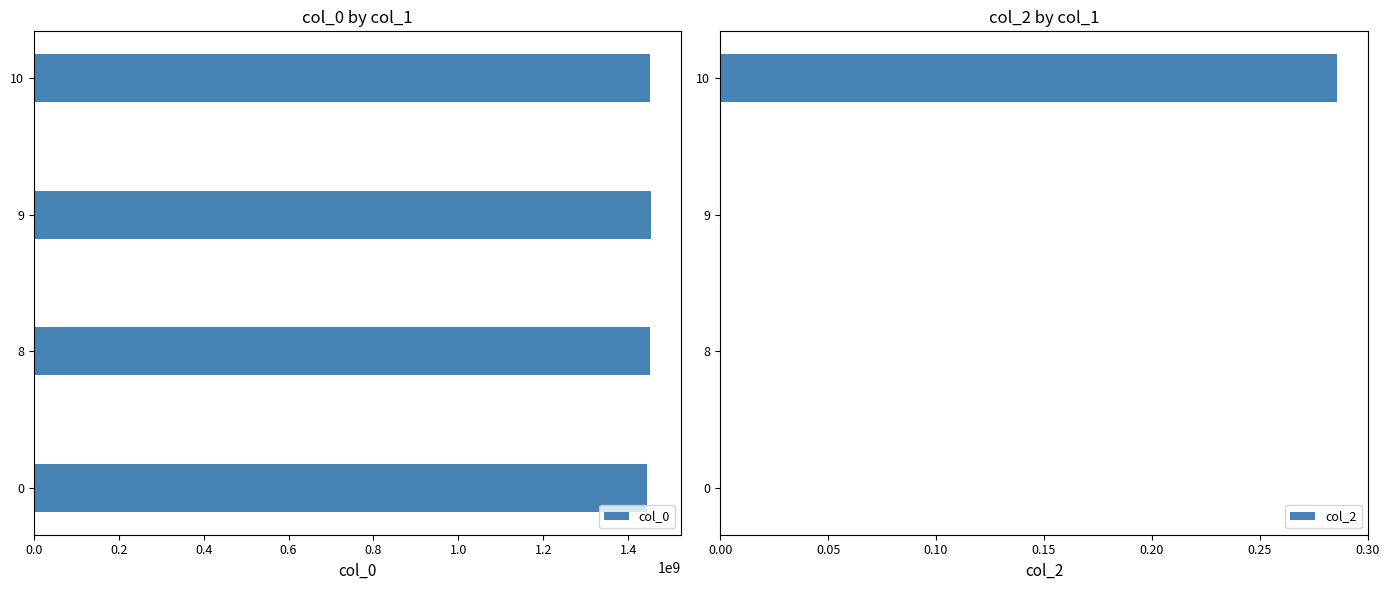

At 0.0, list the series in order from smallest to largest.

col_2, col_0